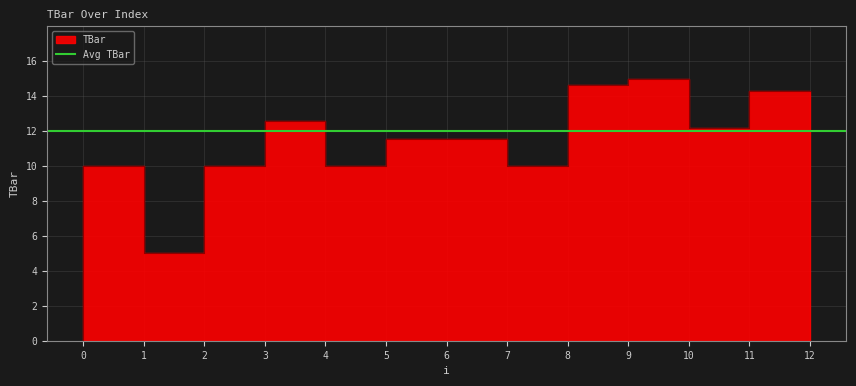

True or false: the data shows 23.9 at 9.

False